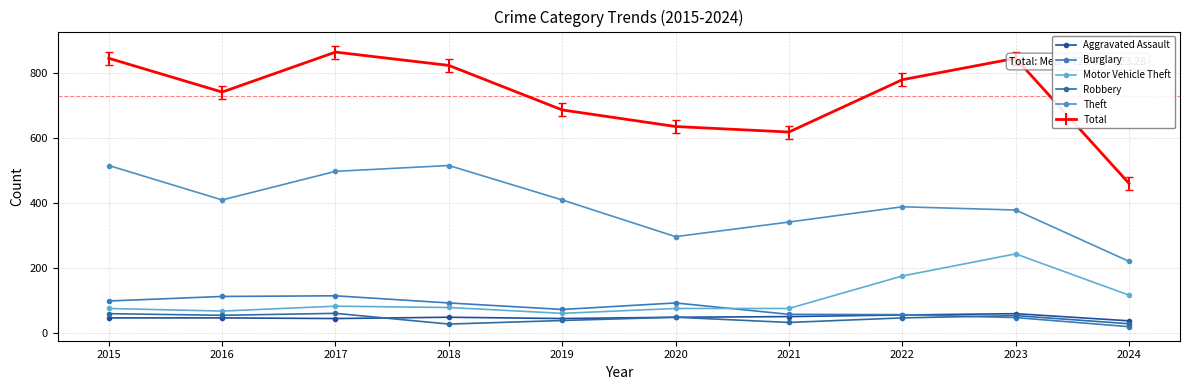

Does the chart display data point markers on the line(s)?

Yes